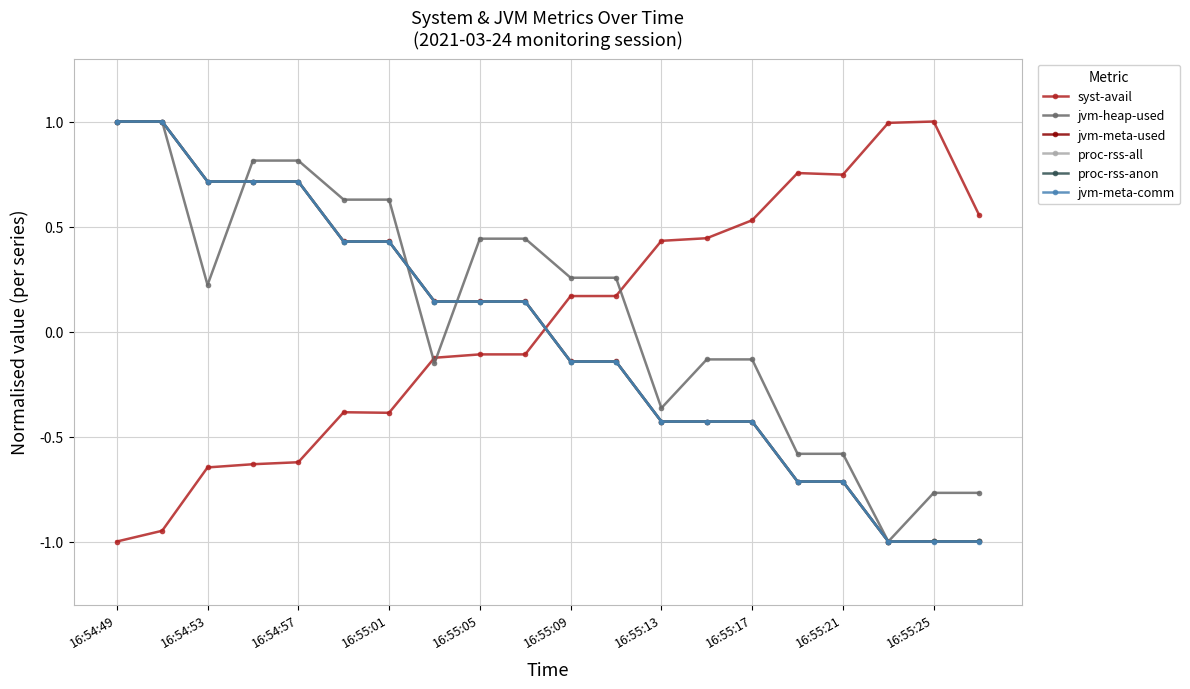

Is this an area chart (filled region under the line)?

No